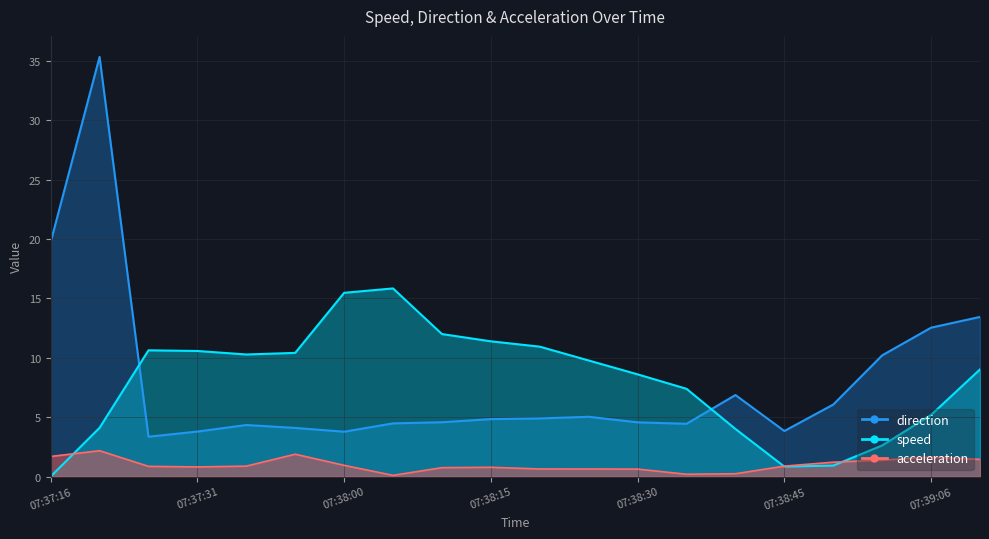

Which series changed the most between 07:37:36 and 07:39:11?

direction